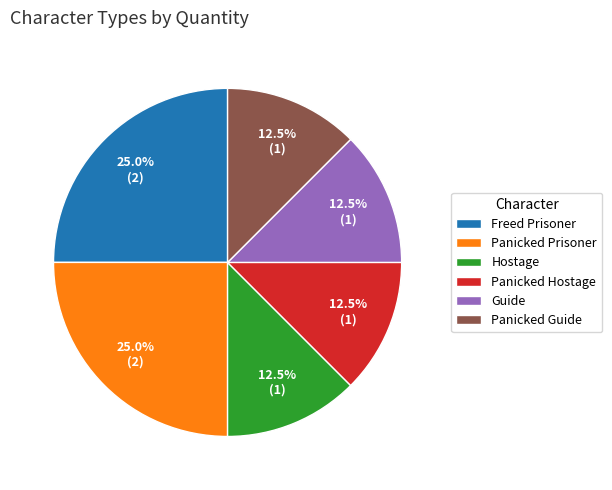

Is it true that Freed Prisoner is 33% of the pie?

False